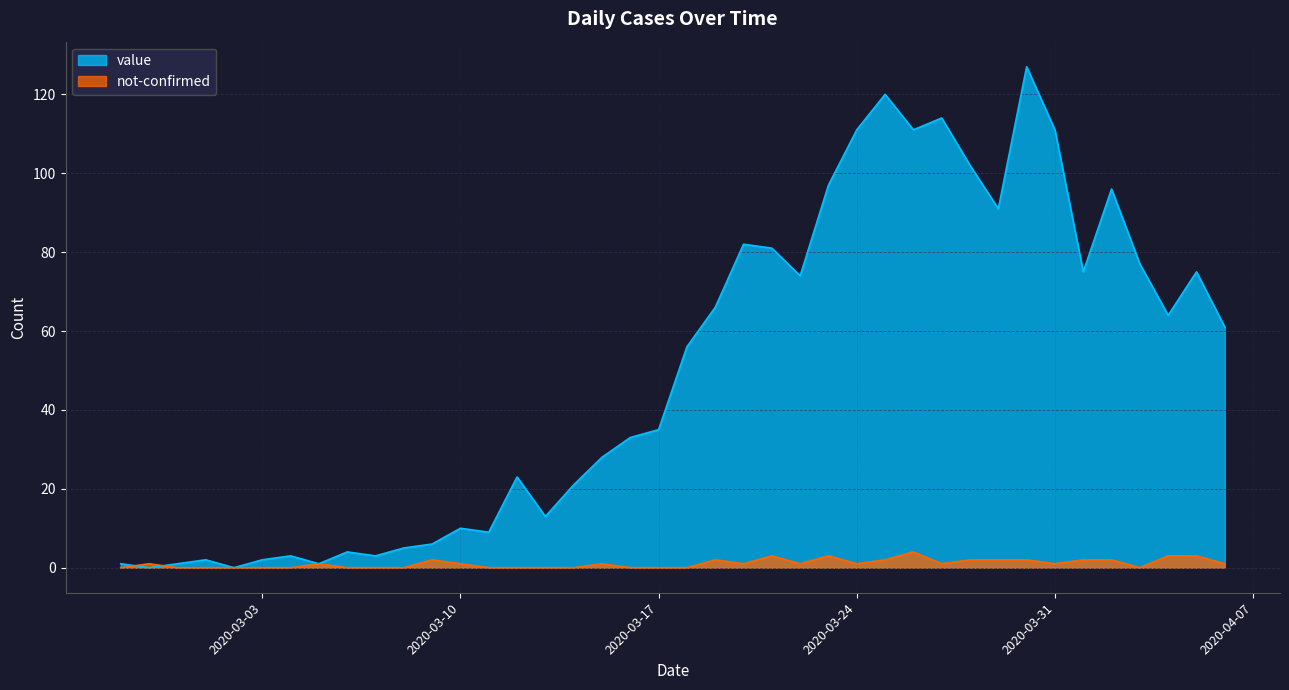

Is the value of not-confirmed at 2020-02-29 greater than the value of value at 2020-03-20?

No